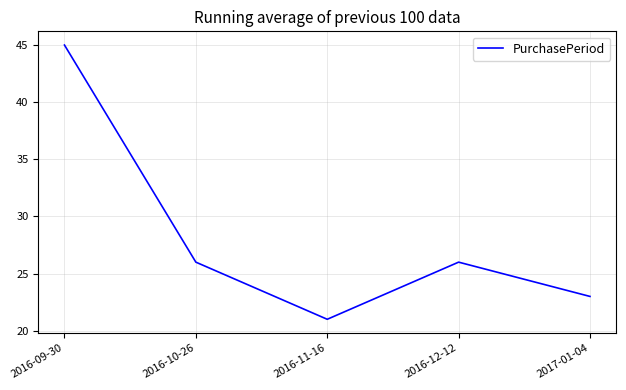

What is the change in value from 2016-09-30 to 2016-11-16?

-24